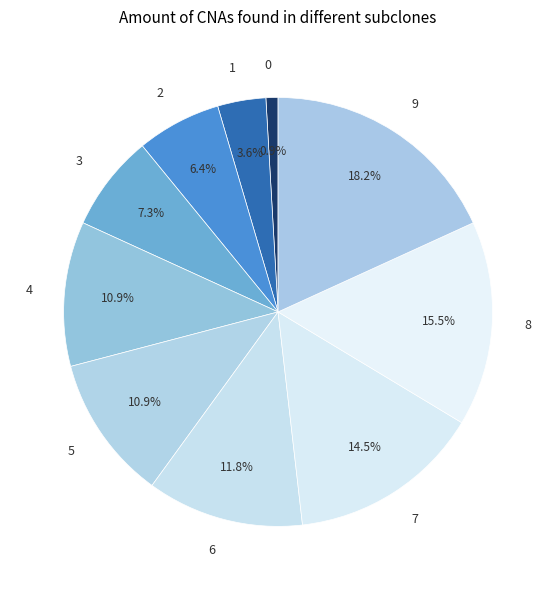

To the nearest percent, what is the average slice percentage?

10%